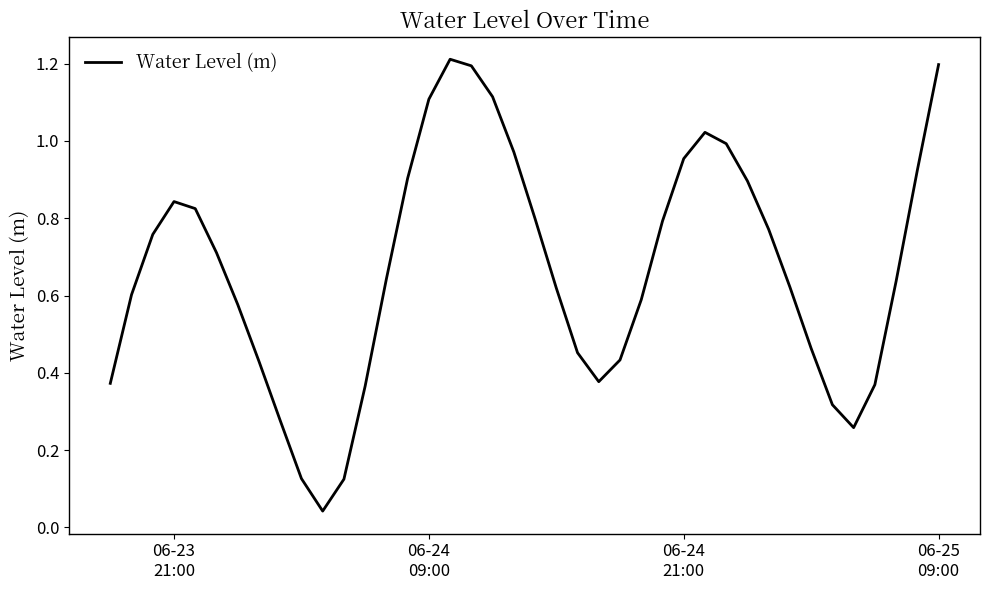

What is the greatest value displayed?

1.2